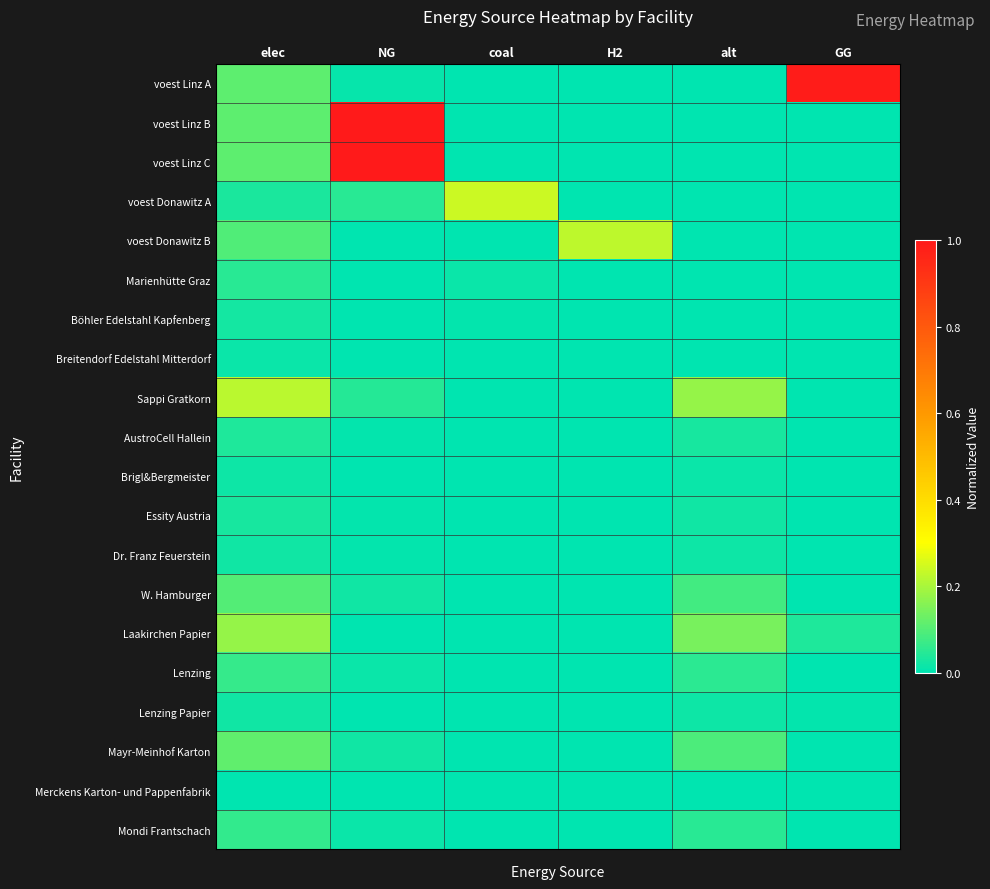

Which label corresponds to the largest value in the chart?

NG